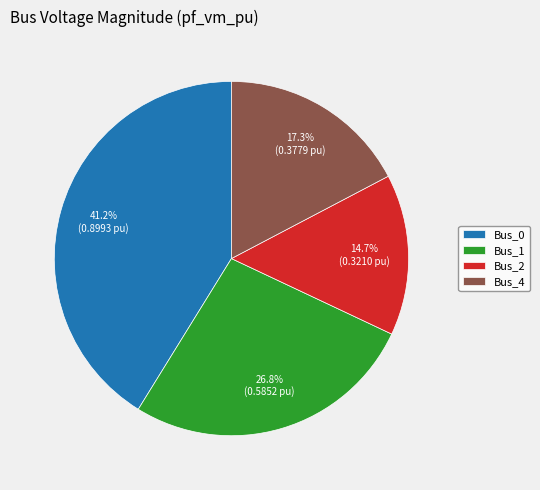

Which slice is the smallest?

Bus_2